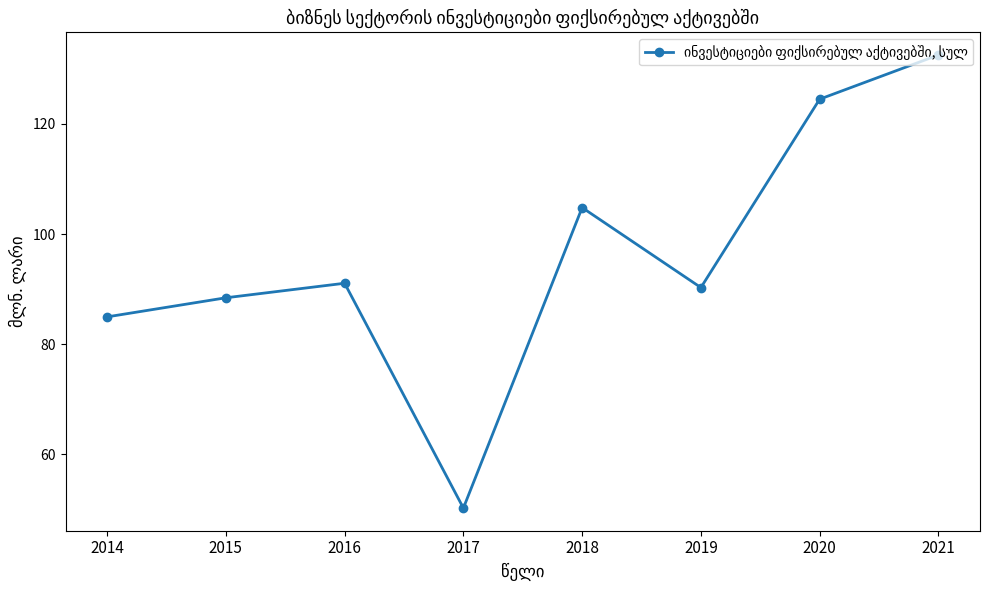

Which label corresponds to the largest value in the chart?

2021